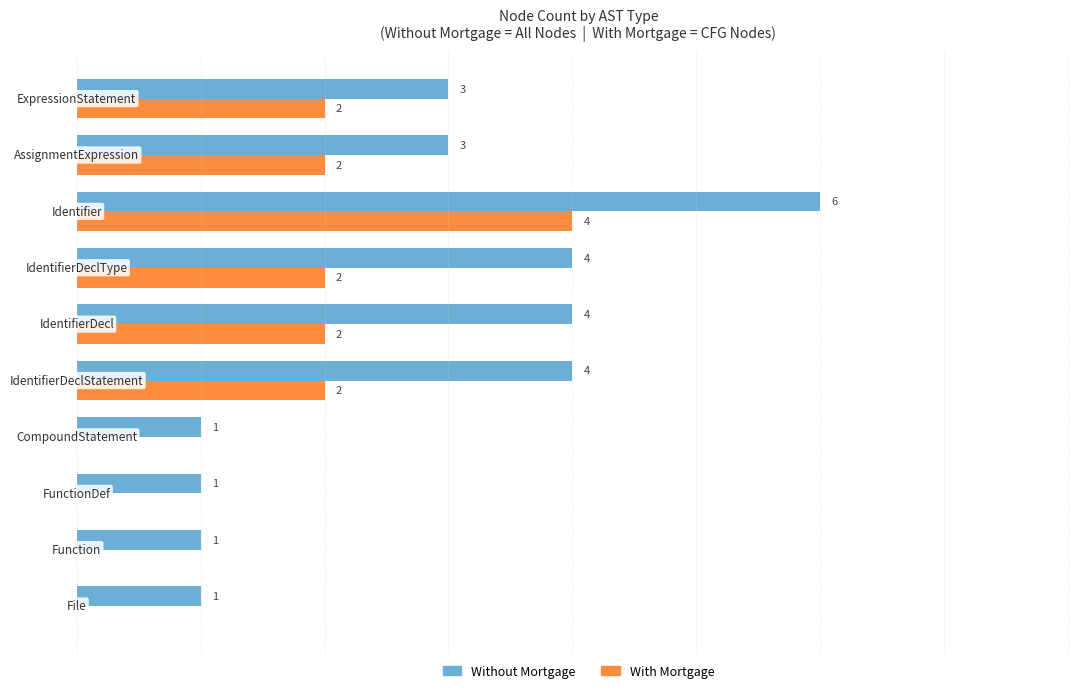

Which series has the largest total across all categories?

Without Mortgage